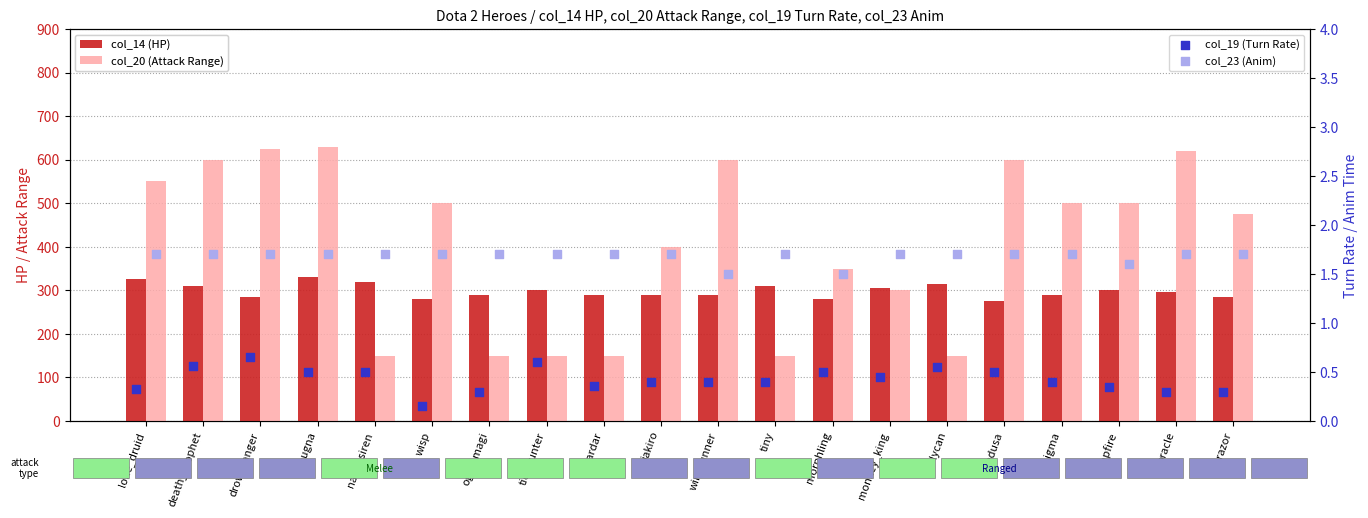

What are all the series names shown in the legend?

col_14 (HP), col_20 (Attack Range), col_19 (Turn Rate), col_23 (Anim)